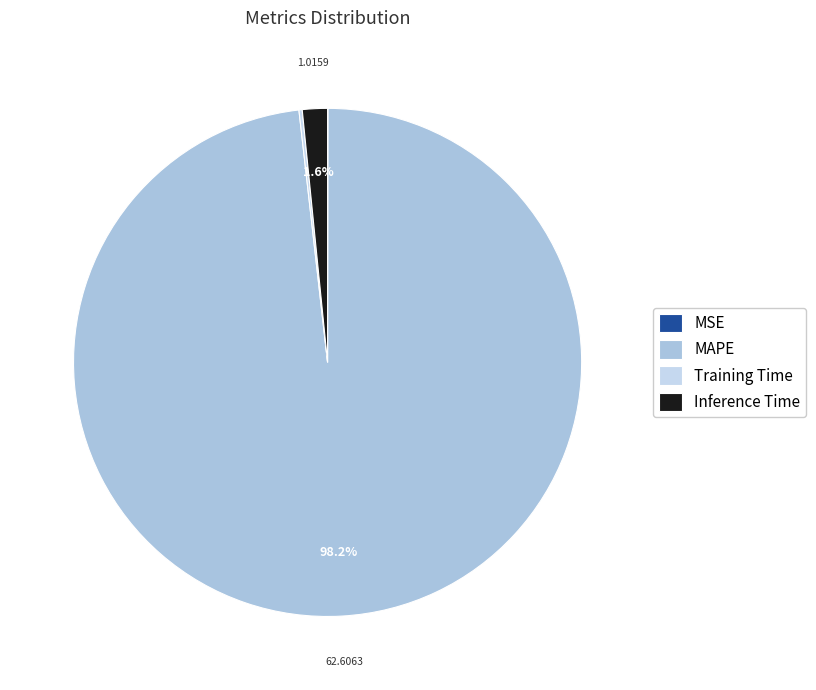

Between MAPE and MSE, which is larger?

MAPE